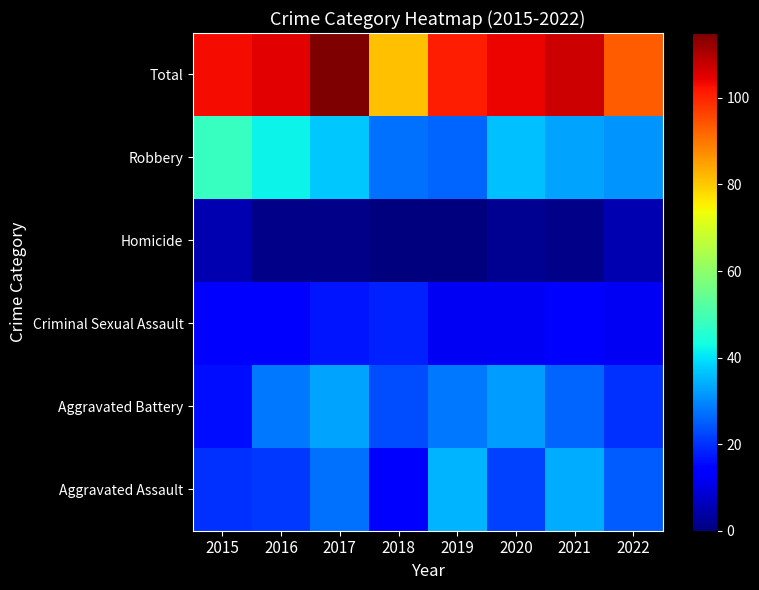

List the series in order of their peak value, highest first.

Total, Robbery, Aggravated Assault, Aggravated Battery, Criminal Sexual Assault, Homicide